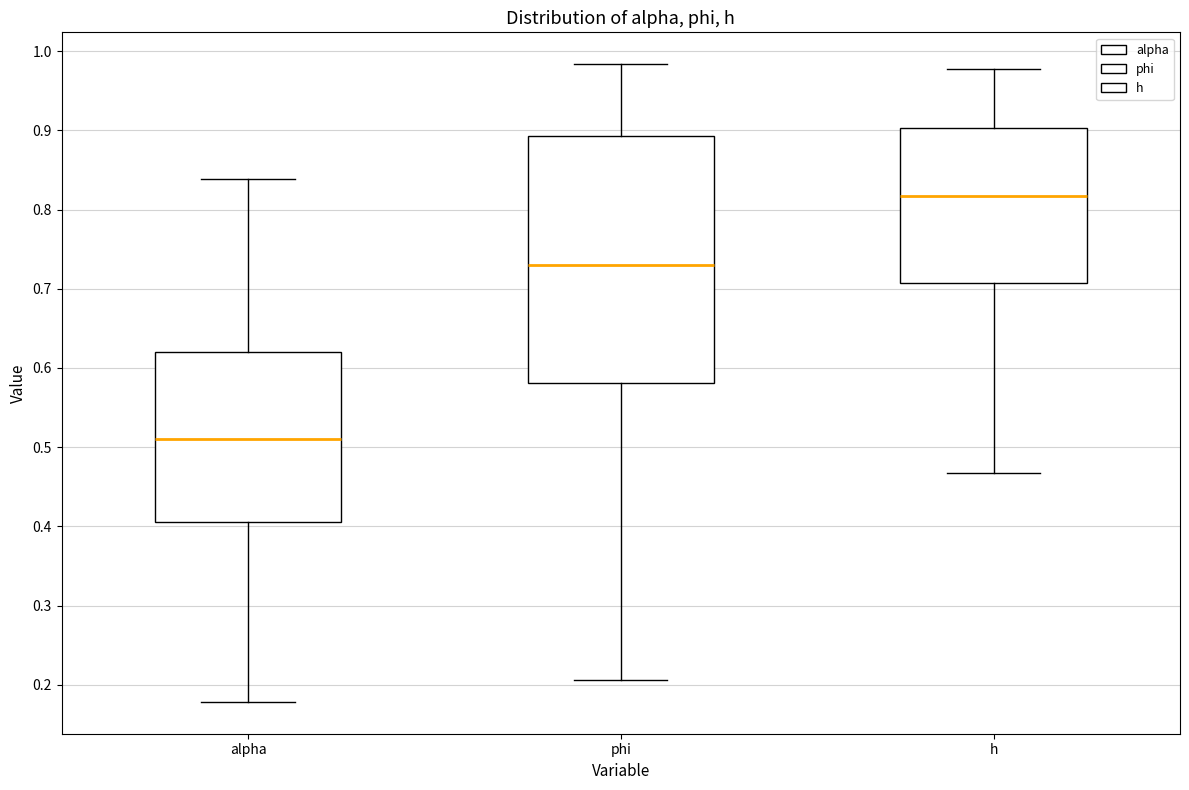

Where does the median line of the box for h sit on the y-axis? The values are not printed on the chart, so give them approximately, as read against the axis.

0.82